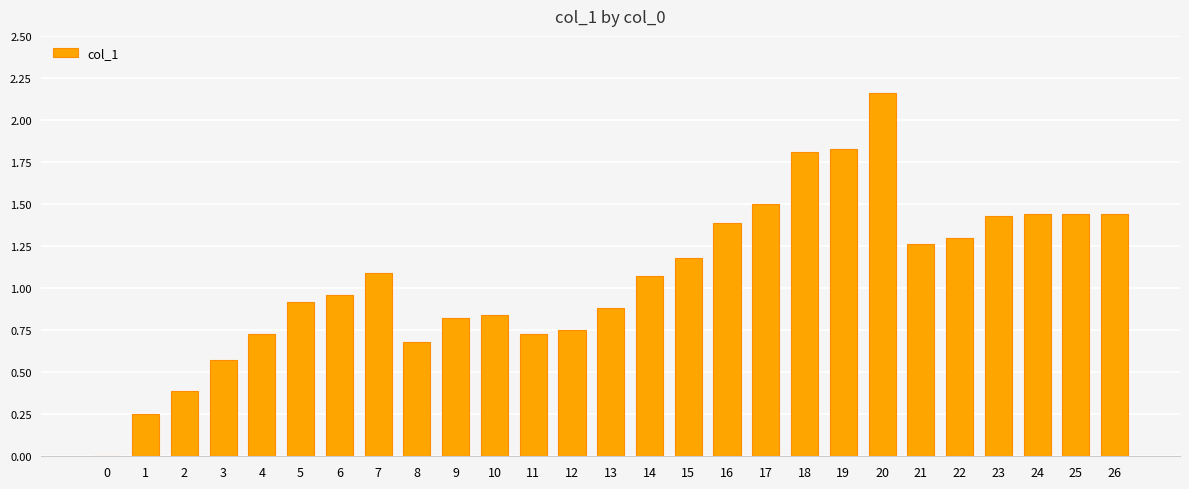

Which has a higher value, 8 or 3?

8